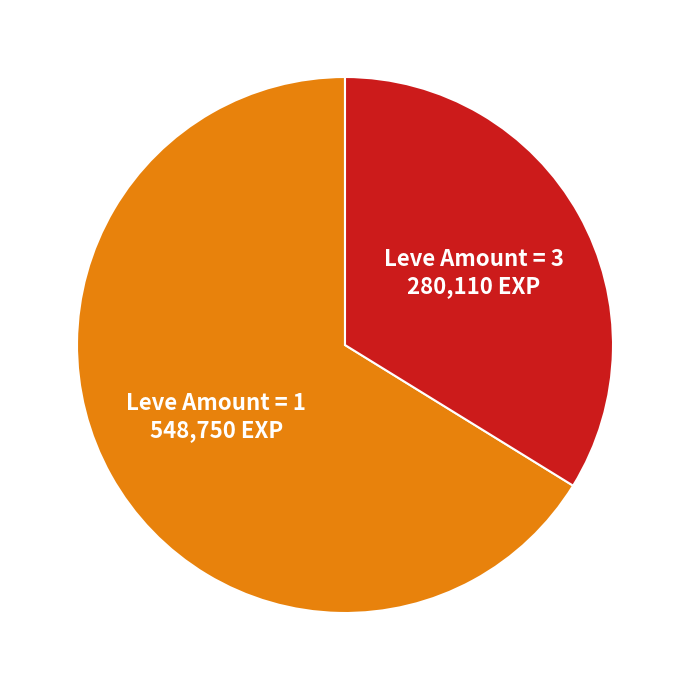

Between Leve Amount = 1 548,750 EXP and Leve Amount = 3 280,110 EXP, which is larger?

Leve Amount = 1 548,750 EXP